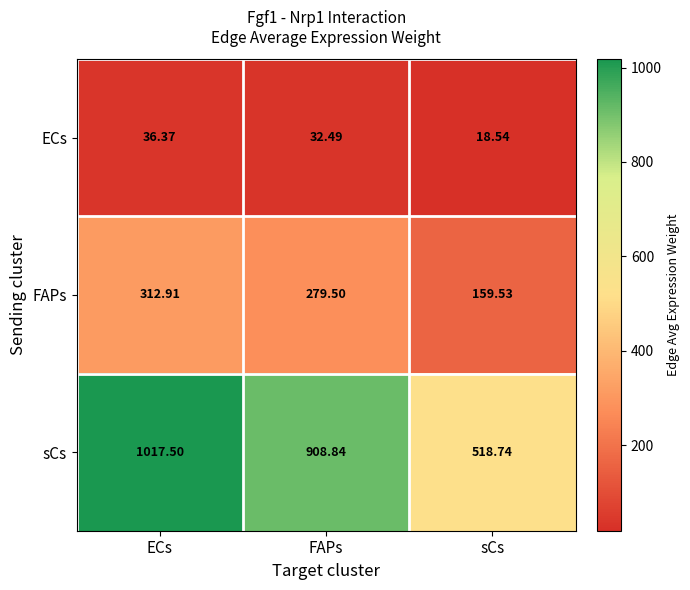

At FAPs, list the series in order from largest to smallest.

sCs, FAPs, ECs